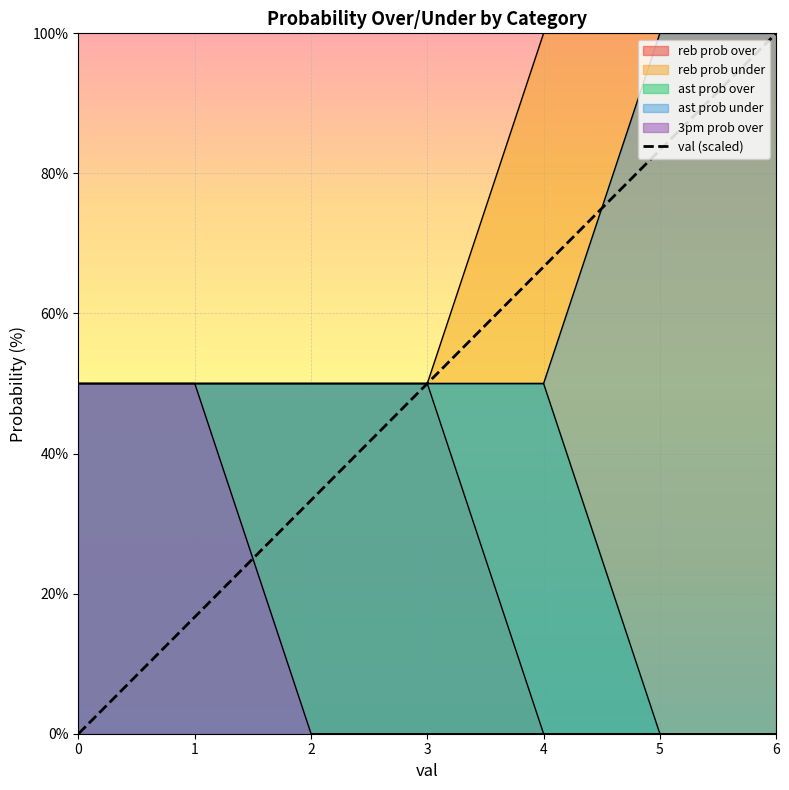

What is the change in value from 4 to 5?

+16.7